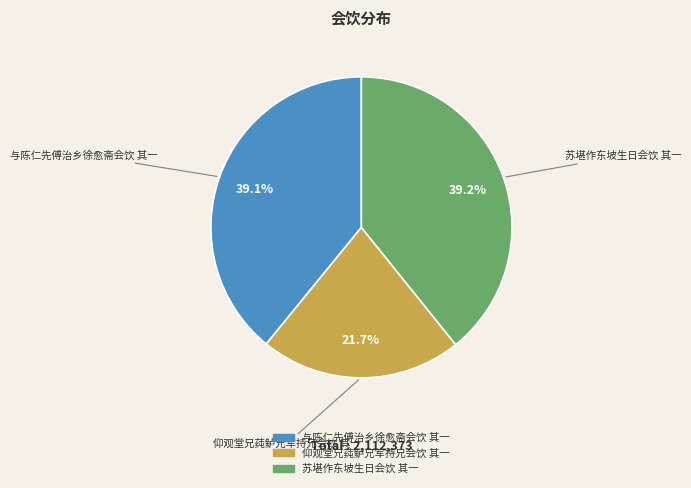

What percentage is the 仰观堂兄莼鲈兄军持兄会饮 其一 slice, to the nearest percent?

22%